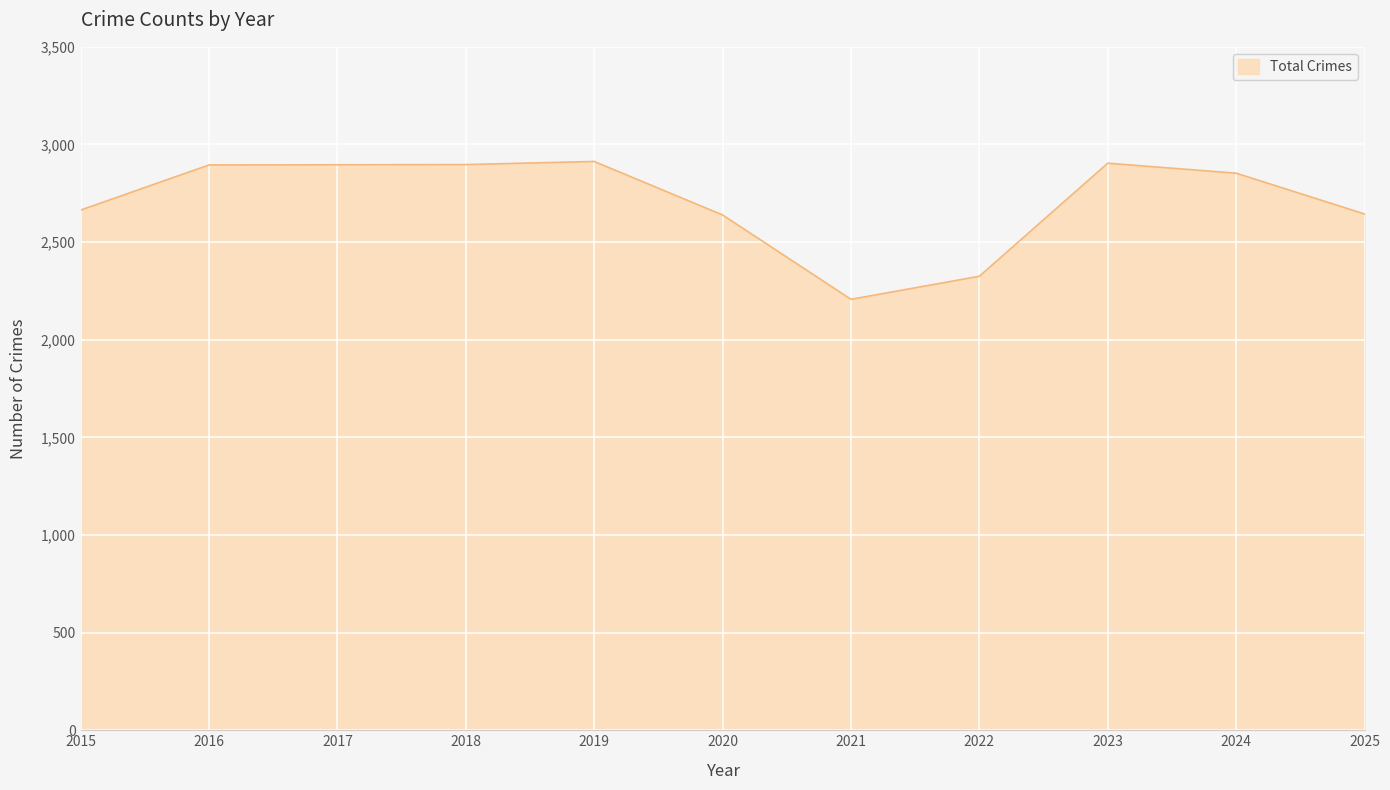

What is the approximate value at 2021, to the nearest 50?

2200